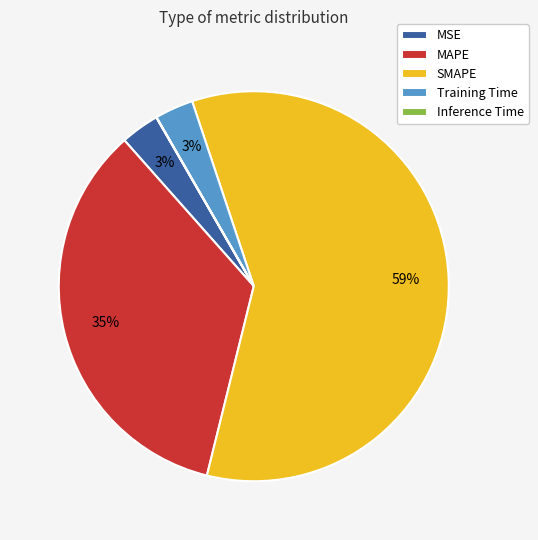

What percentage is the MSE slice, to the nearest percent?

3%